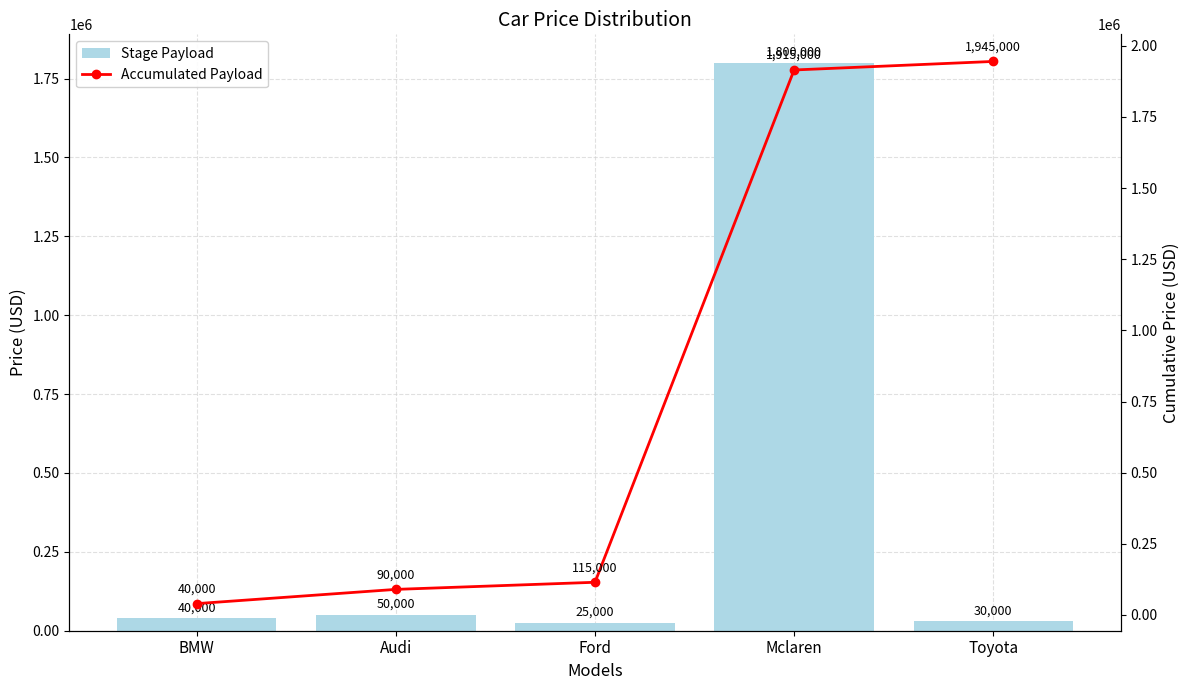

What is the sum of the Stage Payload values at Ford and Mclaren?

1825000